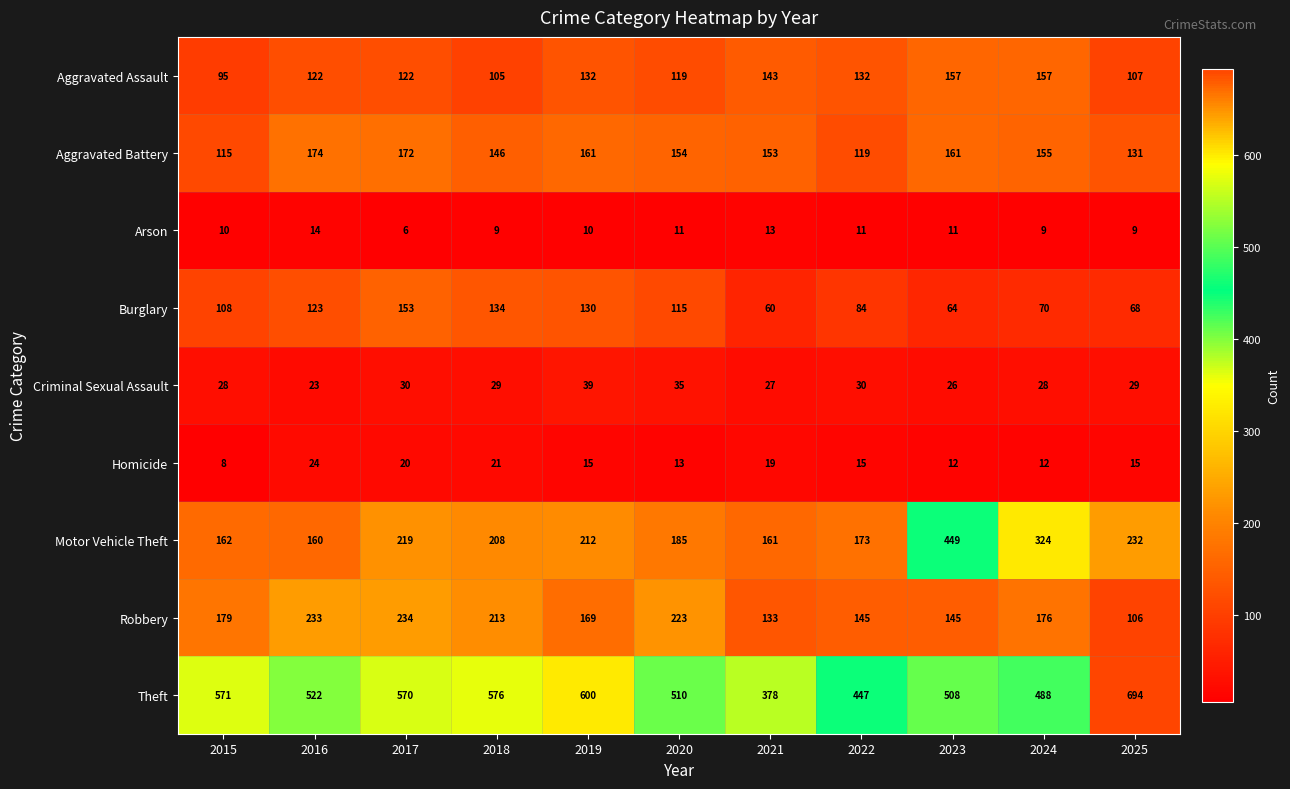

Rank the series at 2025 from lowest to highest value.

Arson, Homicide, Criminal Sexual Assault, Burglary, Robbery, Aggravated Assault, Aggravated Battery, Motor Vehicle Theft, Theft